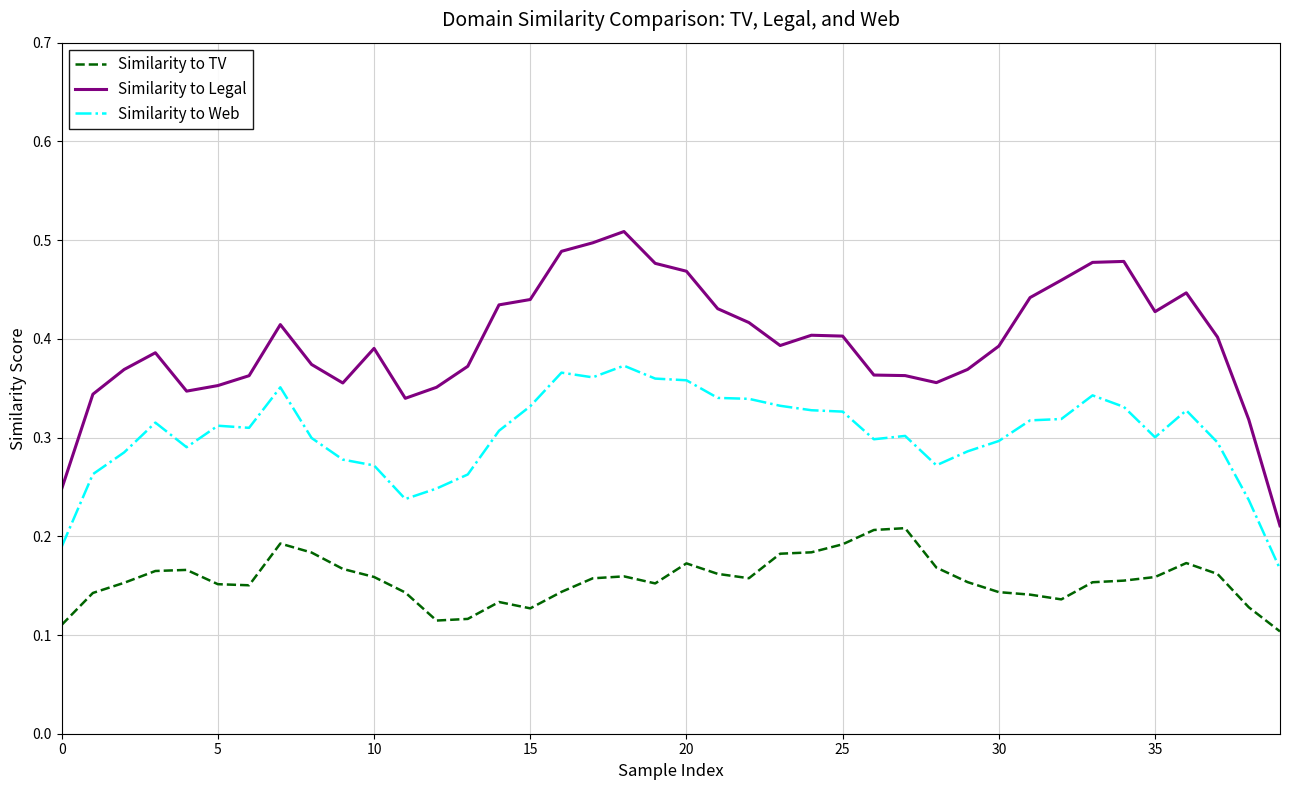

True or false: Similarity to TV and Similarity to Legal cross at least once.

False